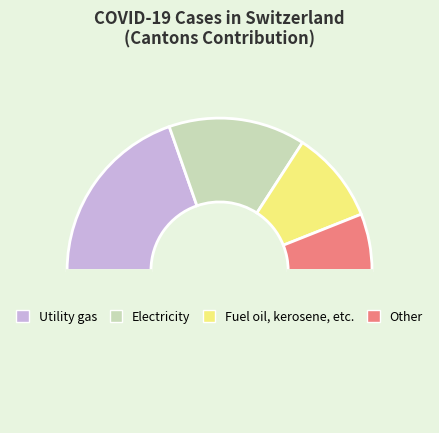

How many segments does this pie chart have?

5